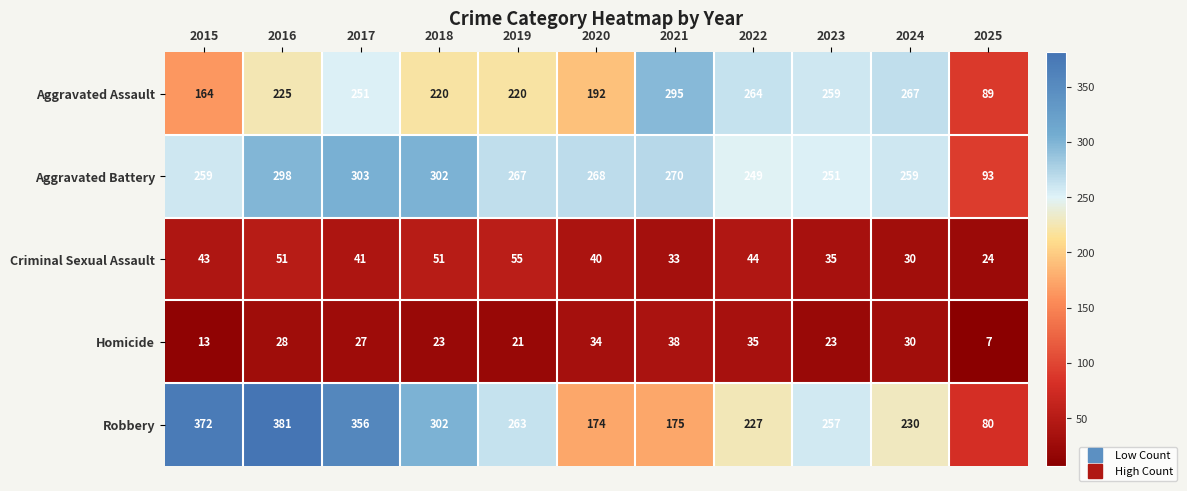

At which label does Robbery reach its minimum?

2025